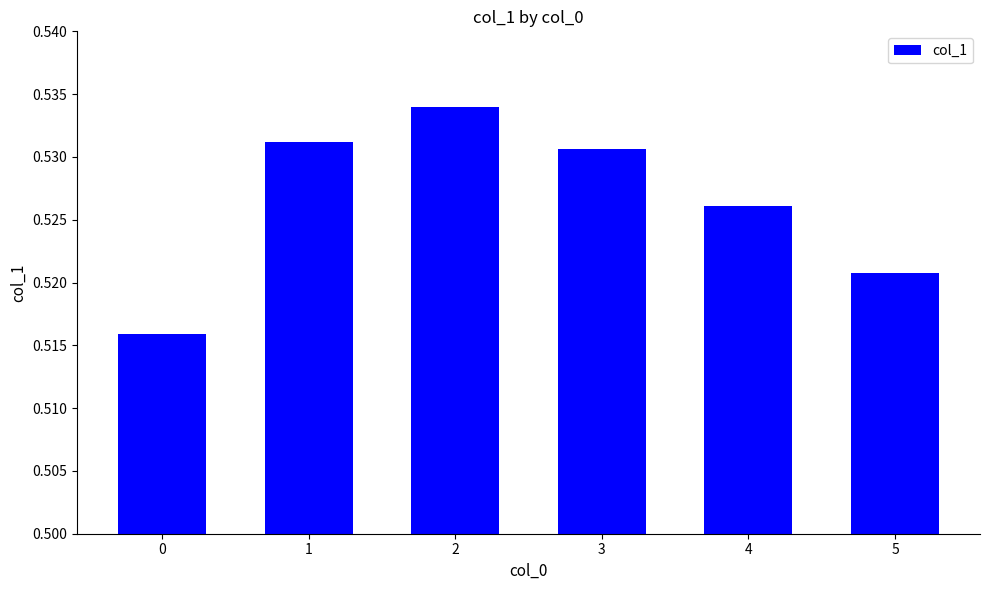

True or false: the data shows 0.9 at 0.

False